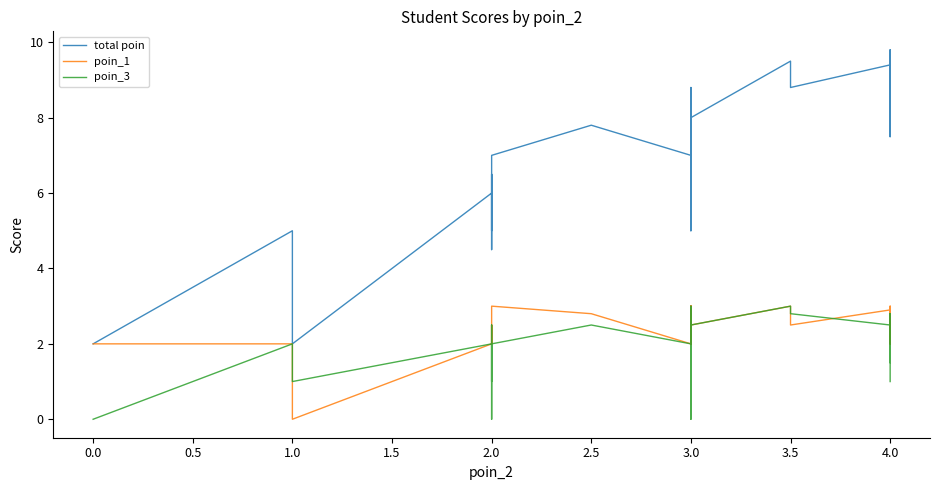

What is the highest value of the poin_1 series?

3.0